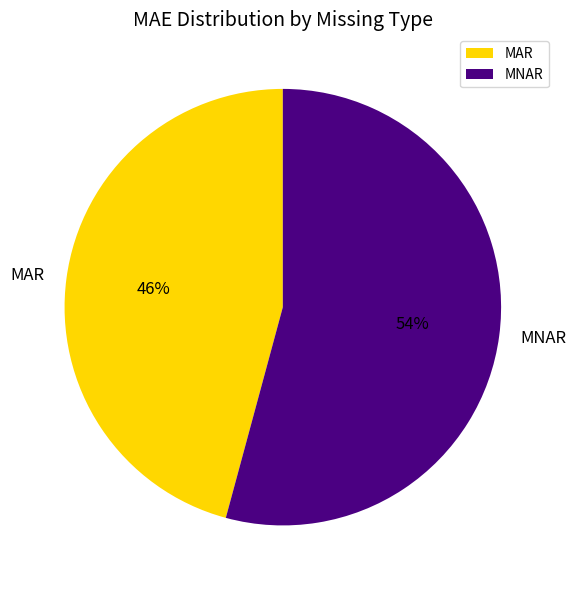

True or false: MAR accounts for 40% of the total.

False